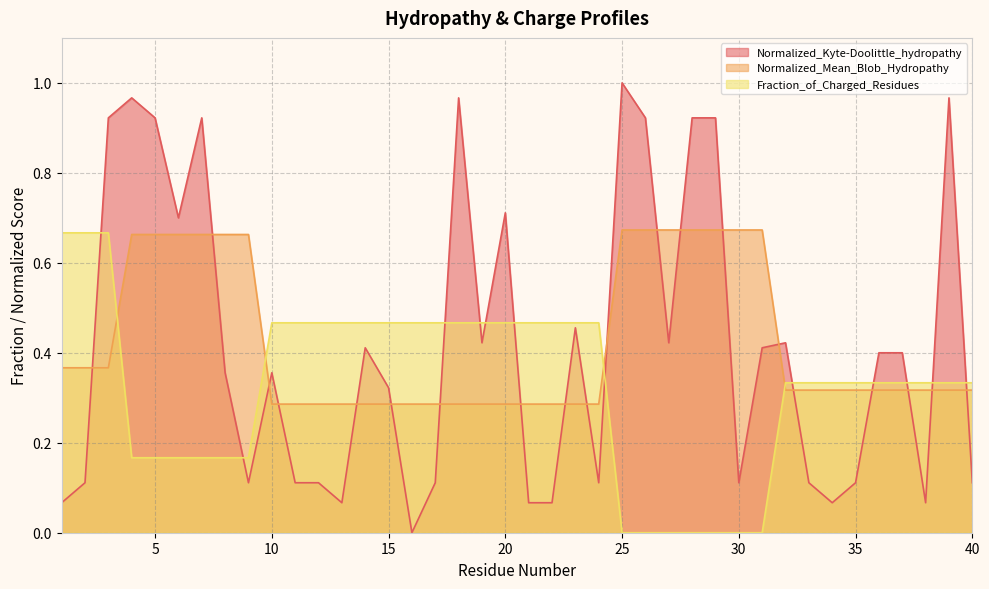

Is it true that Fraction_of_Charged_Residues equals 0.0 at 30?

True